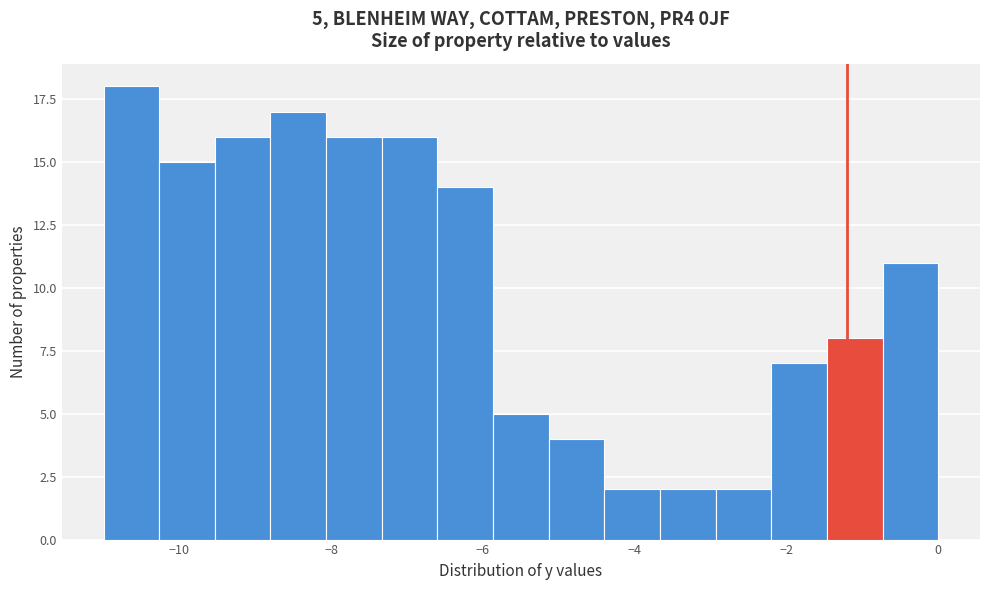

Read against the x-axis, roughly where is the centre of the tallest bar?

-10.6